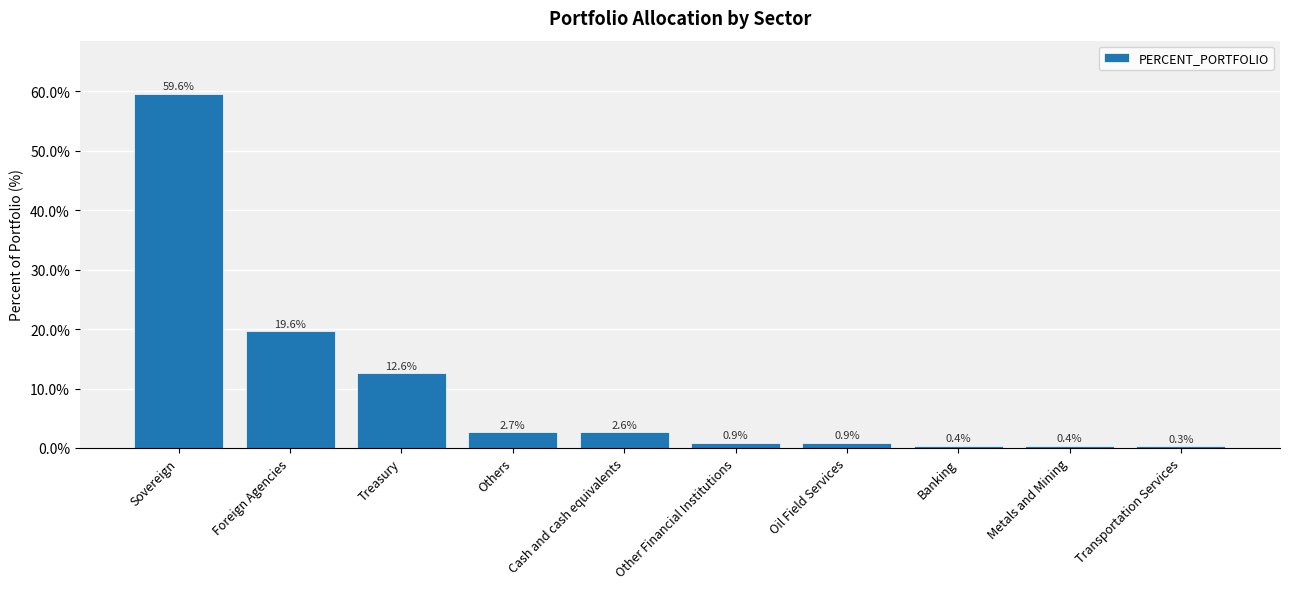

True or false: the data shows 6.0 at Foreign Agencies.

False